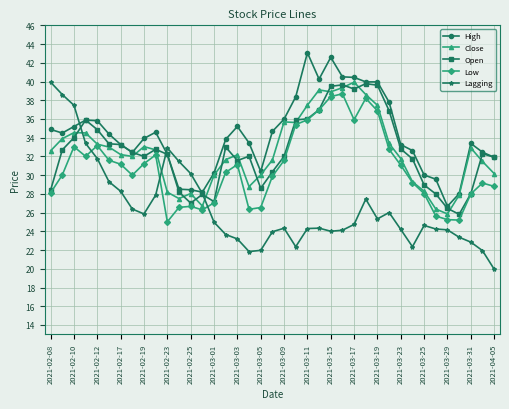

Which series has the largest total across all categories?

High